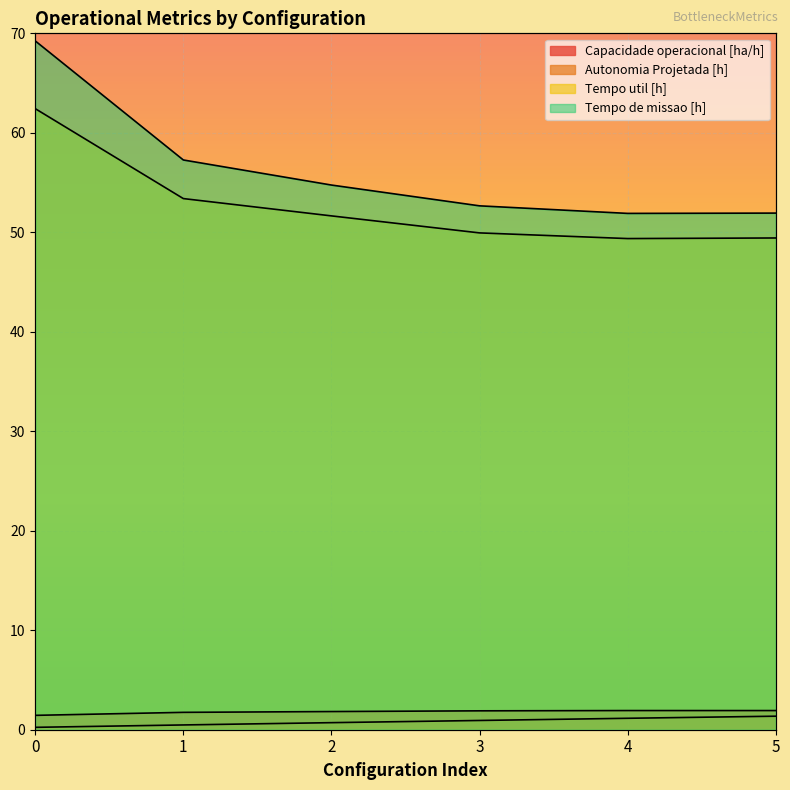

What is the sum of all Tempo de missao [h] values?

337.8